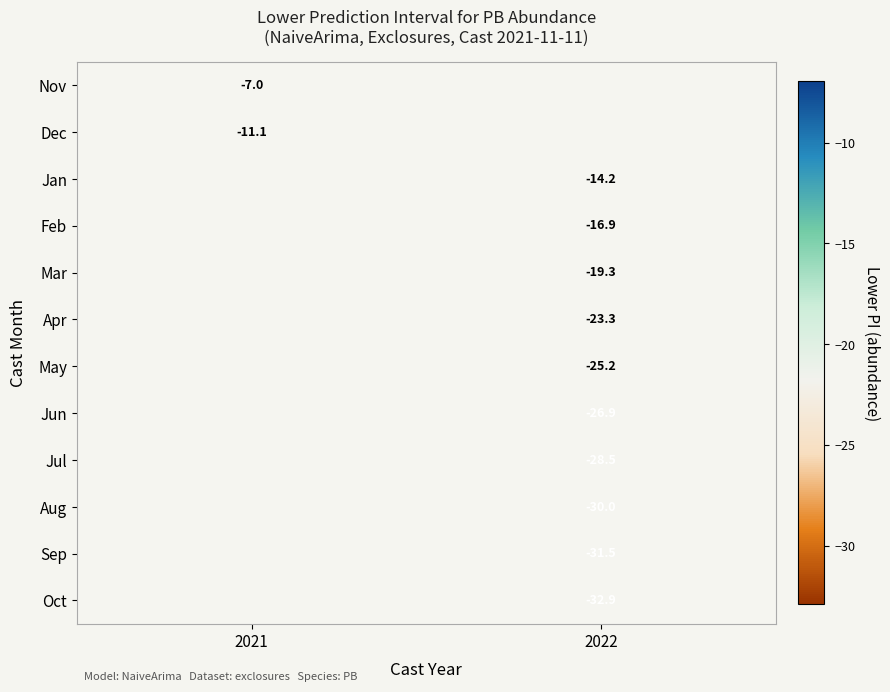

At which category does the chart reach its peak across all series?

2021